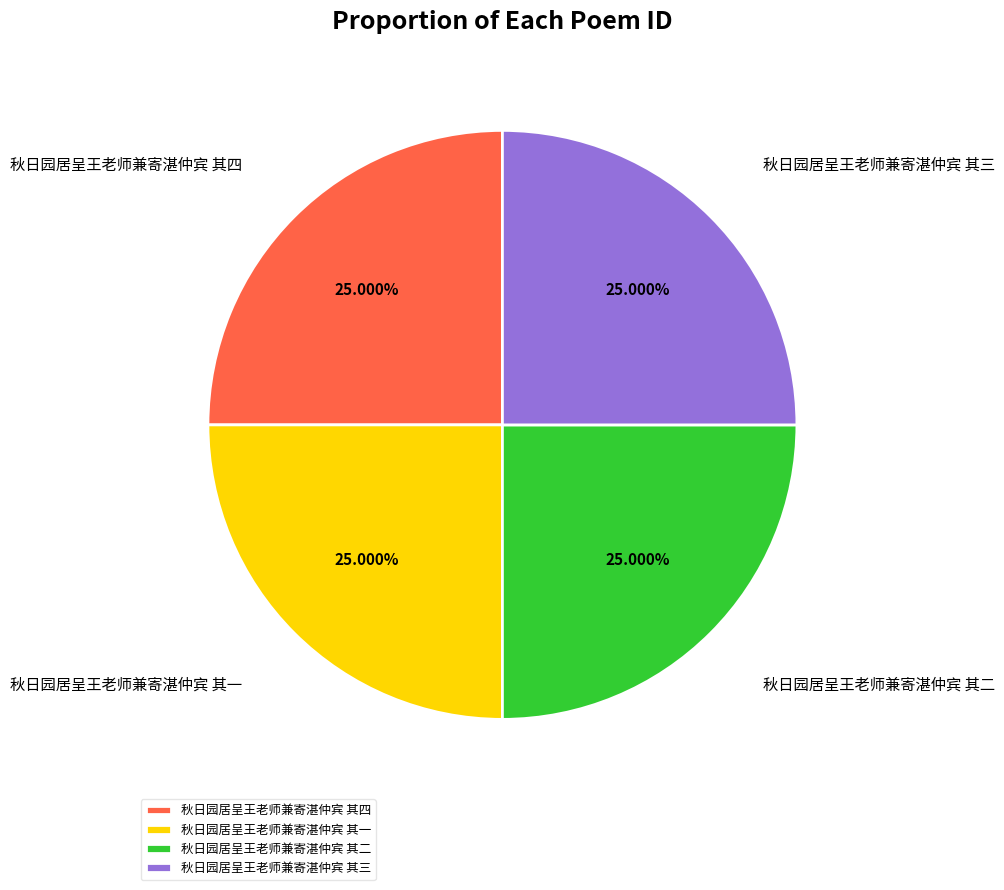

Approximately how many times larger is the value at 秋日园居呈王老师兼寄湛仲宾 其四 compared to 秋日园居呈王老师兼寄湛仲宾 其三?

1.0